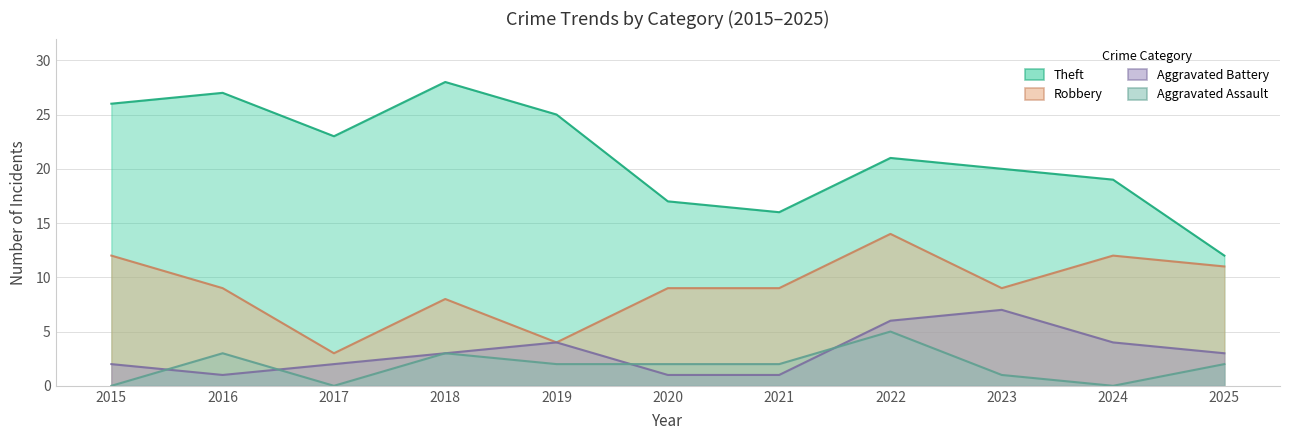

Between 2019 and 2025, which is larger?

2019